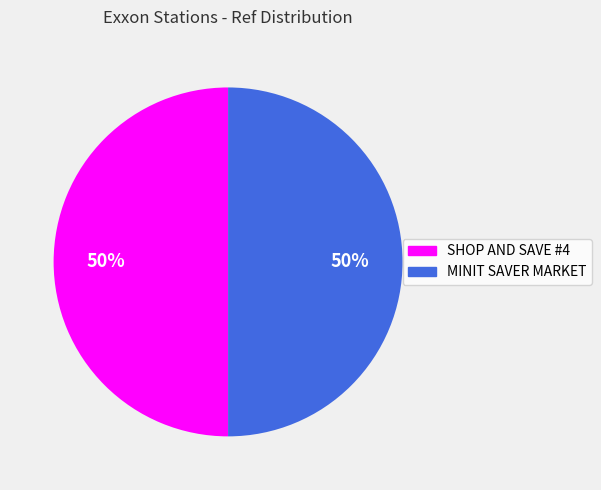

What is the ratio of the value at SHOP AND SAVE #4 to the value at MINIT SAVER MARKET?

1.0